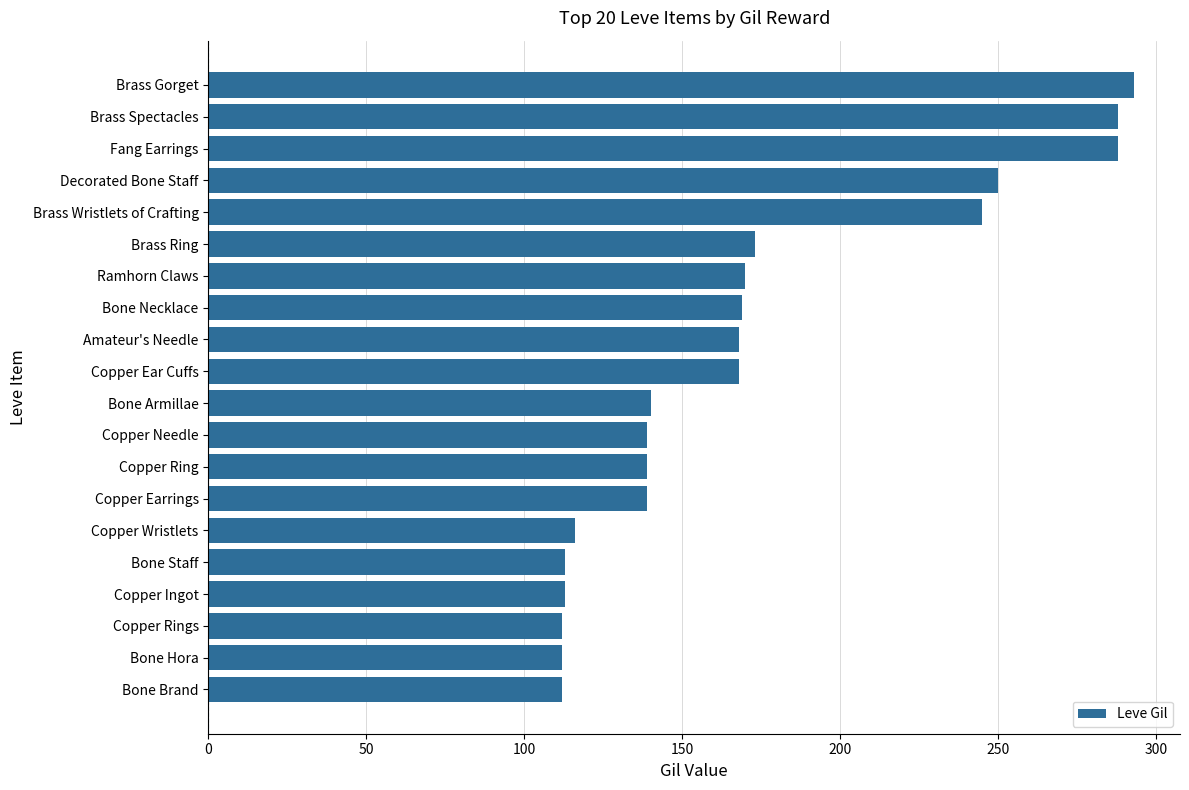

What is the difference between the maximum and minimum values?

181